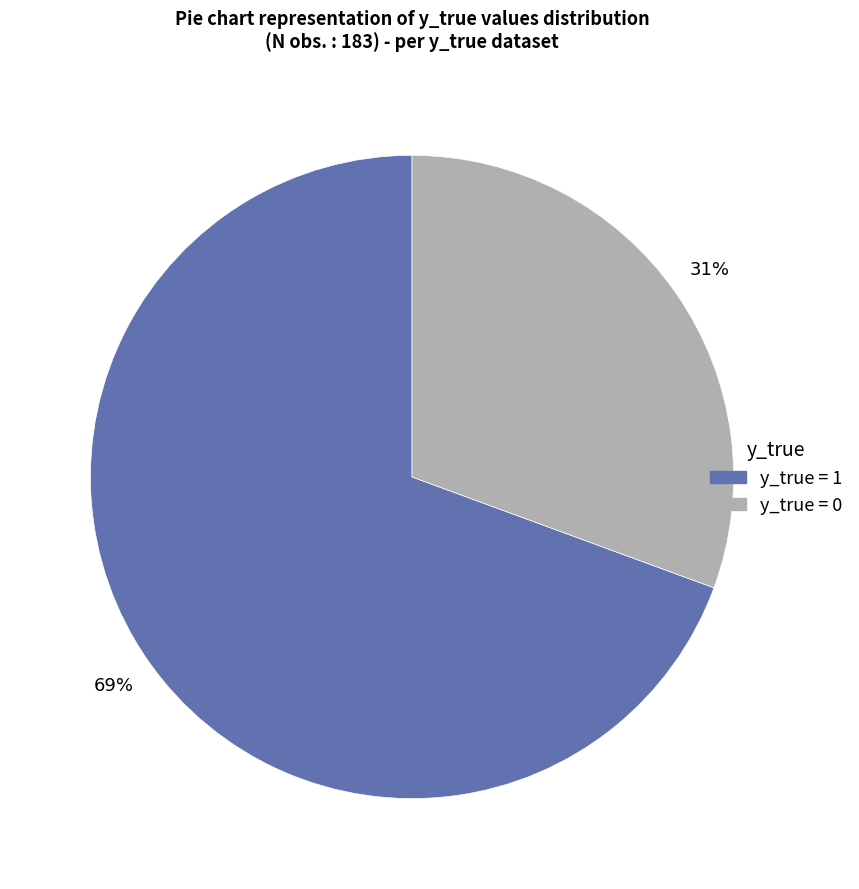

To the nearest percent, what is the average slice percentage?

50%